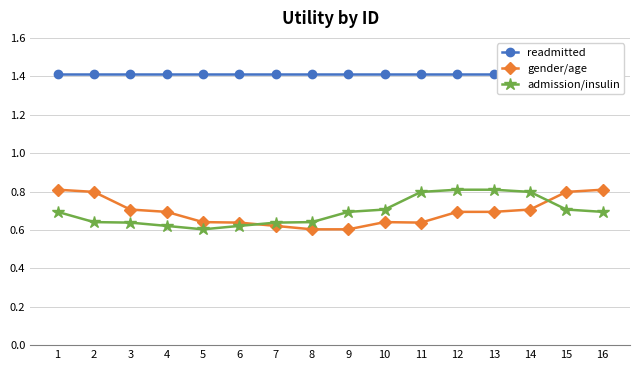

What is the value of the gender/age point at the 2nd from the left?

0.8